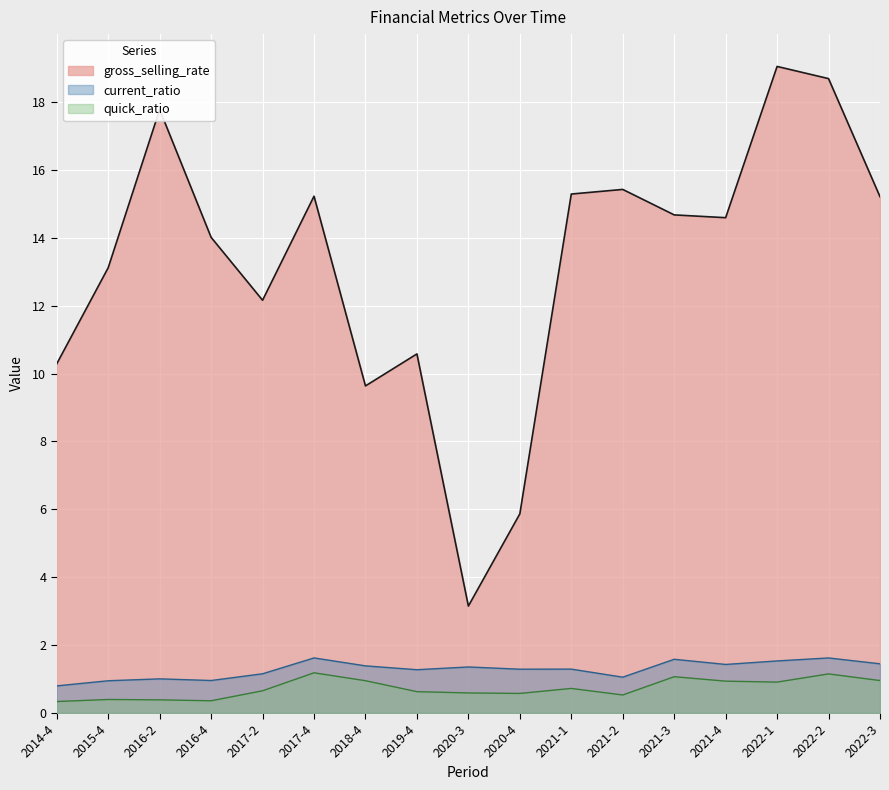

What is the total value across all series at 2016-4?

15.3